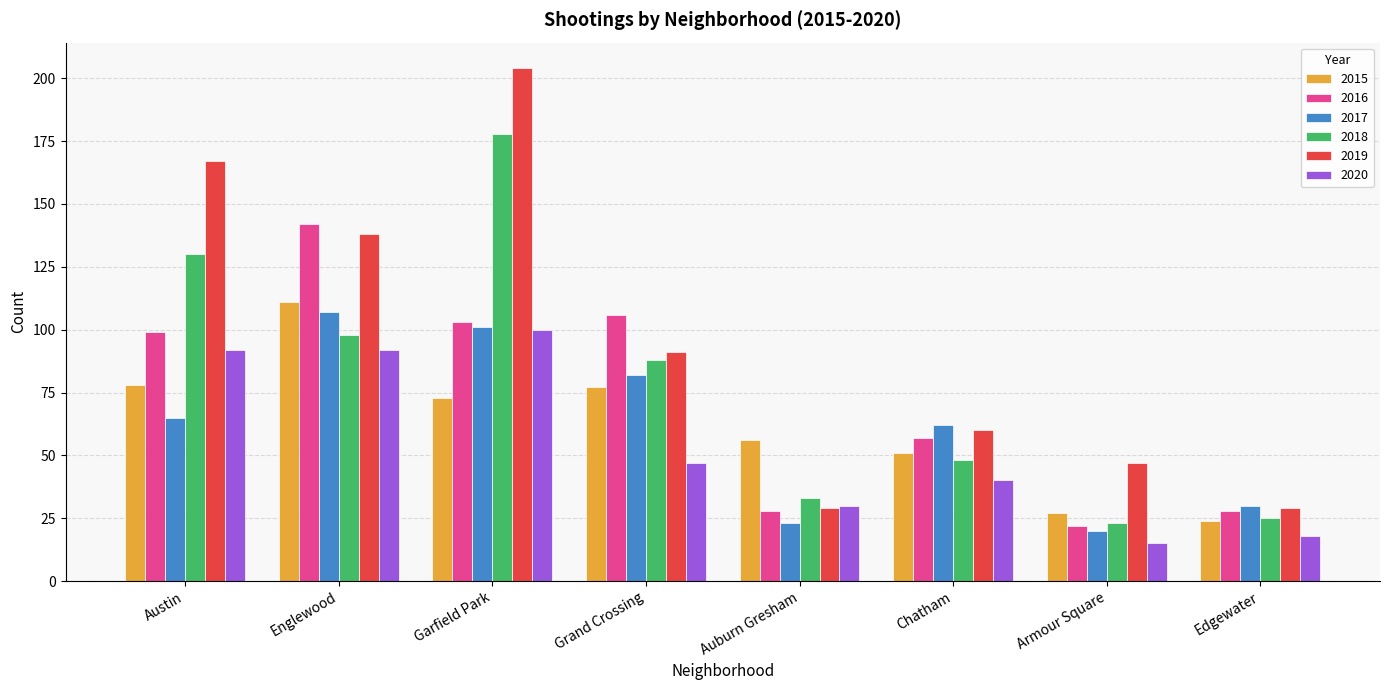

Which series has the widest spread of values?

2019